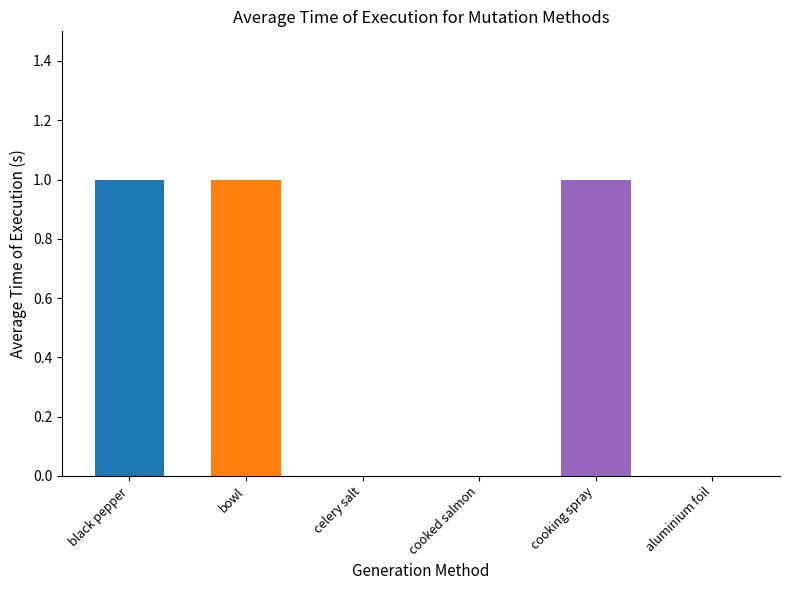

How many distinct data groups are displayed?

1